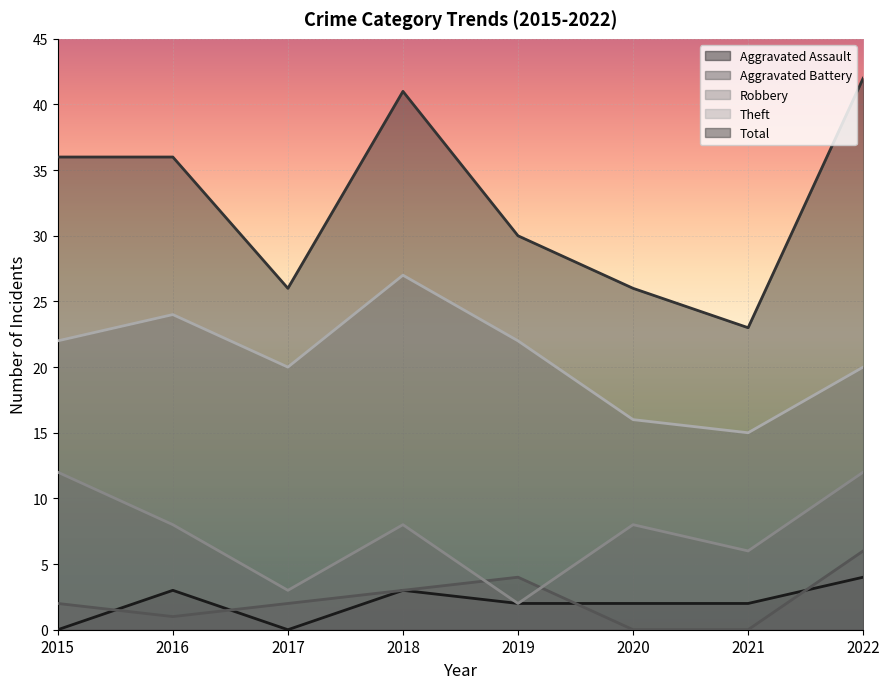

The Theft series shows 32 at 2017. True or false?

False